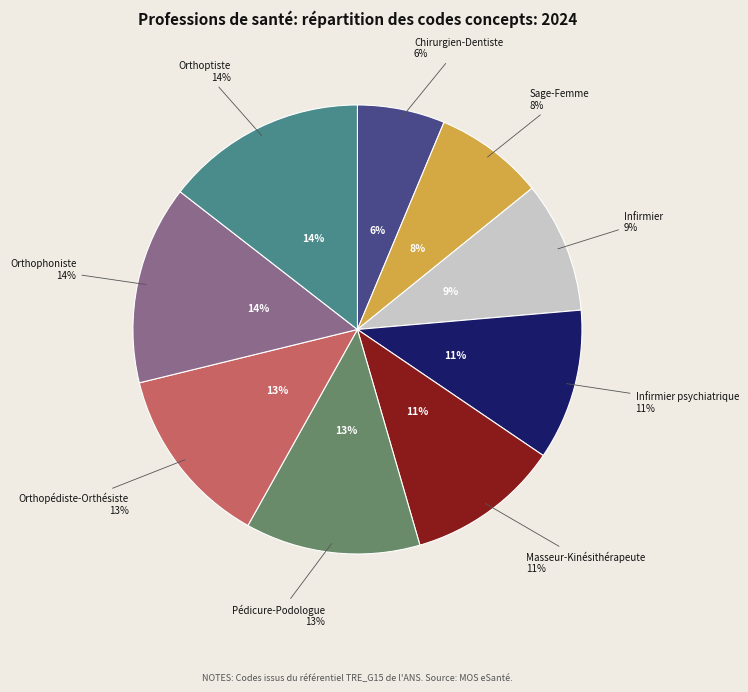

Which has a higher value, Infirmier or Orthophoniste?

Orthophoniste